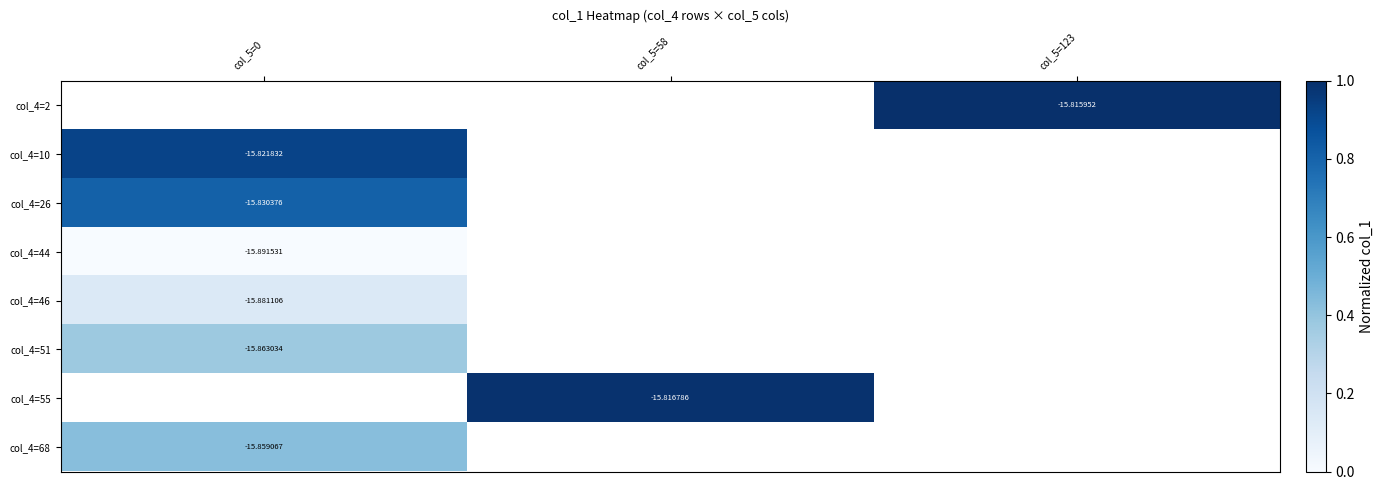

The value of col_4=51 at col_5=0 is 0.1. True or false?

False